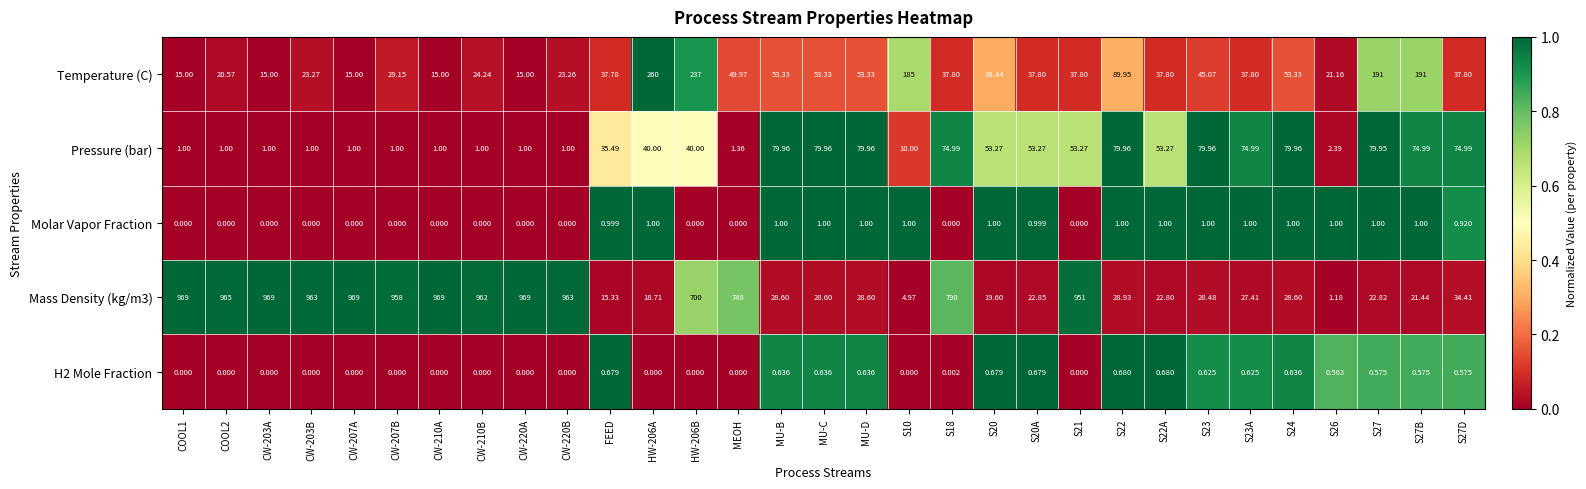

Is the value of Pressure (bar) at CW-207B greater than the value of Mass Density (kg/m3) at S22?

No